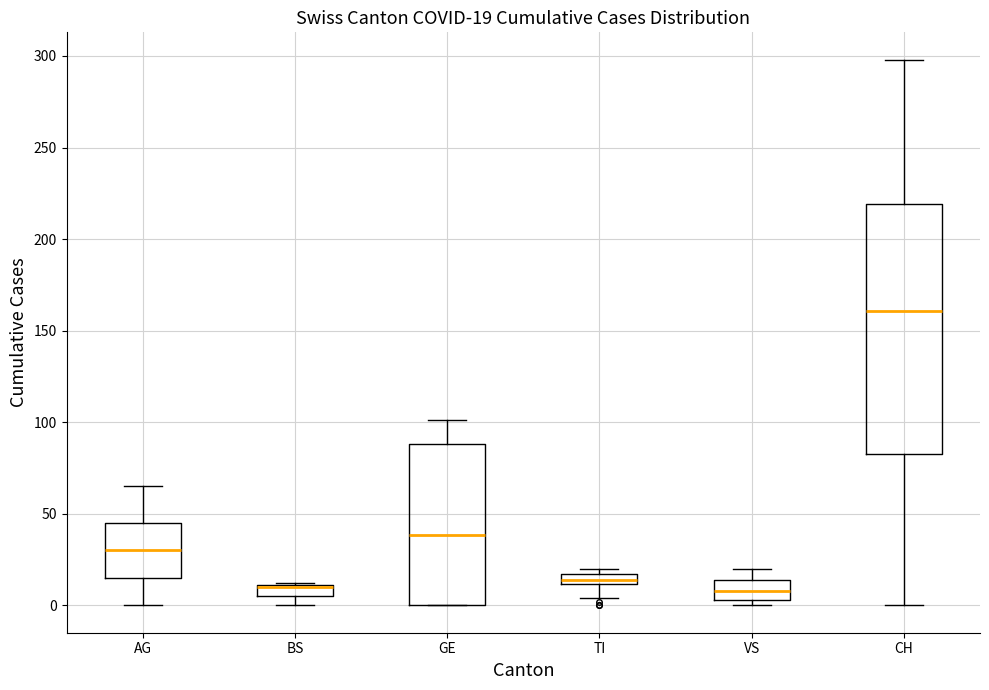

Which box is the tallest, from its lower edge to its upper edge?

CH